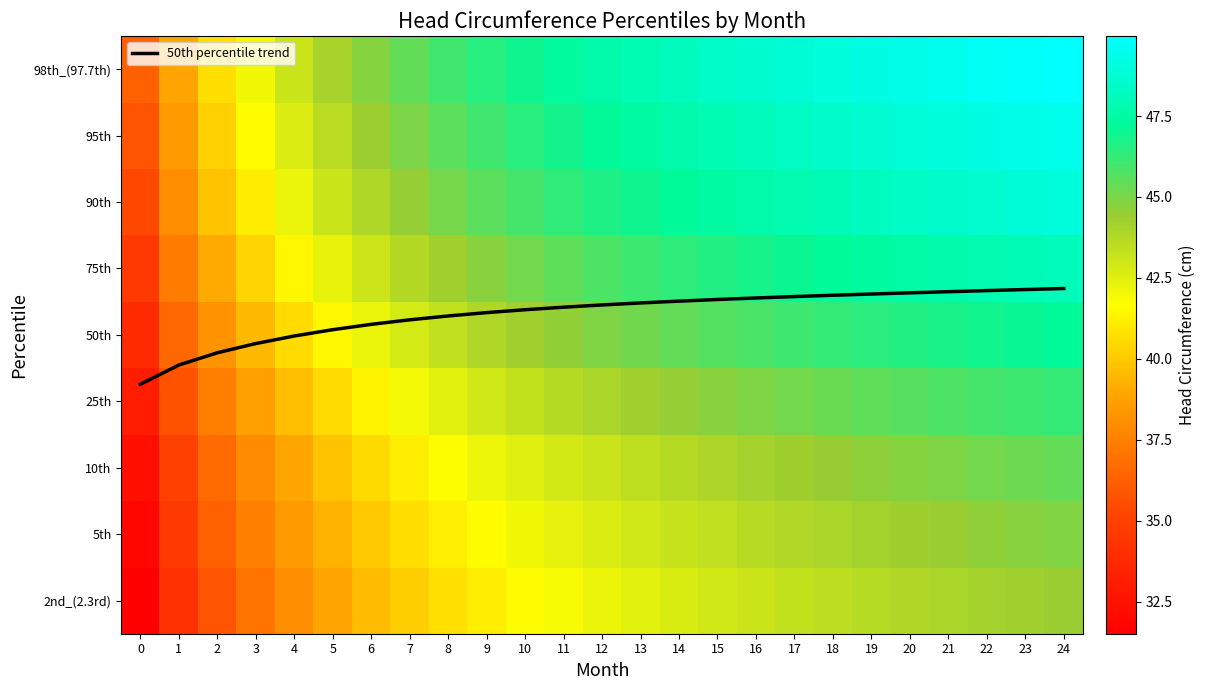

Between 14 and 17, which series saw the biggest shift?

98th_(97.7th)